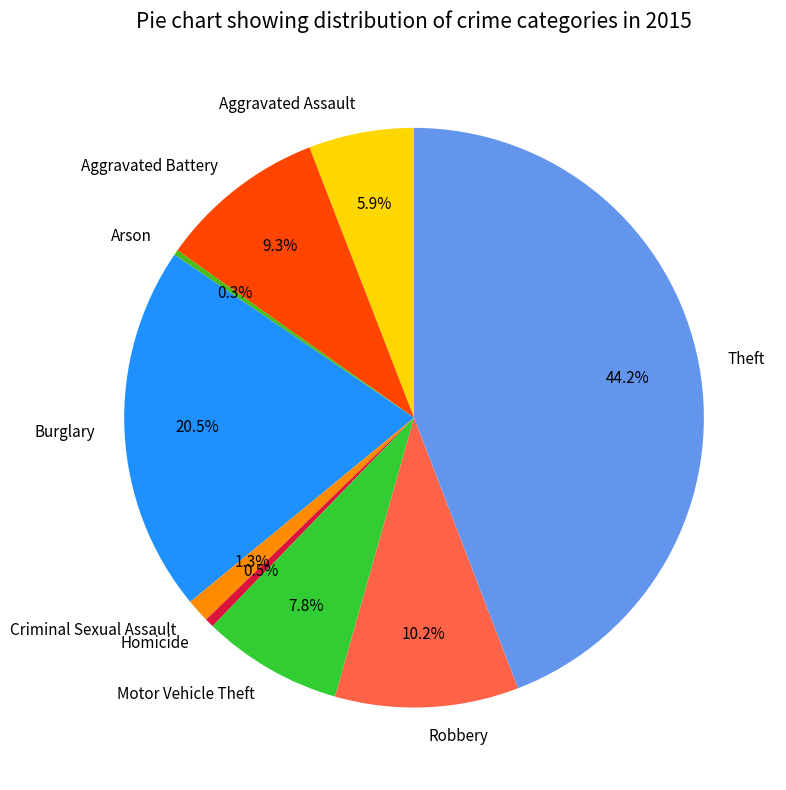

To the nearest percent, what is the difference between the largest and smallest slice percentages?

44%